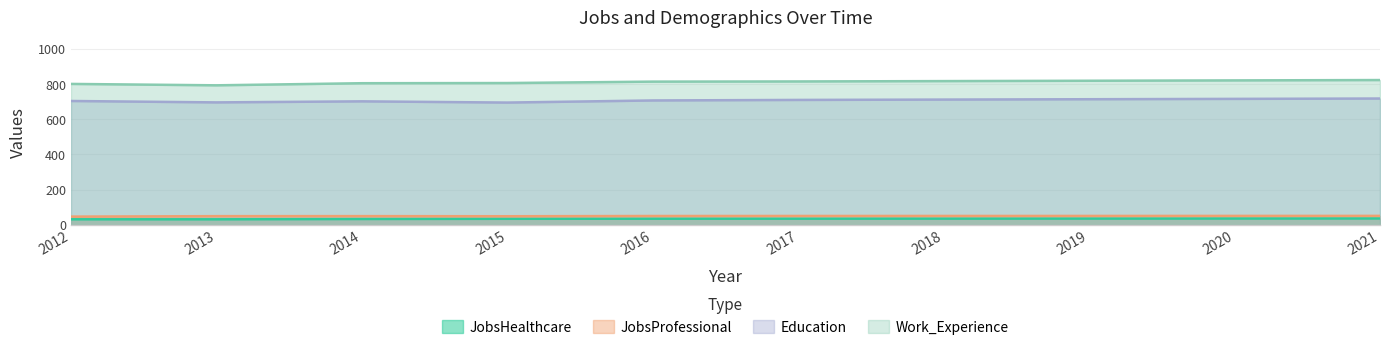

How many values in the JobsProfessional series are below 50?

4